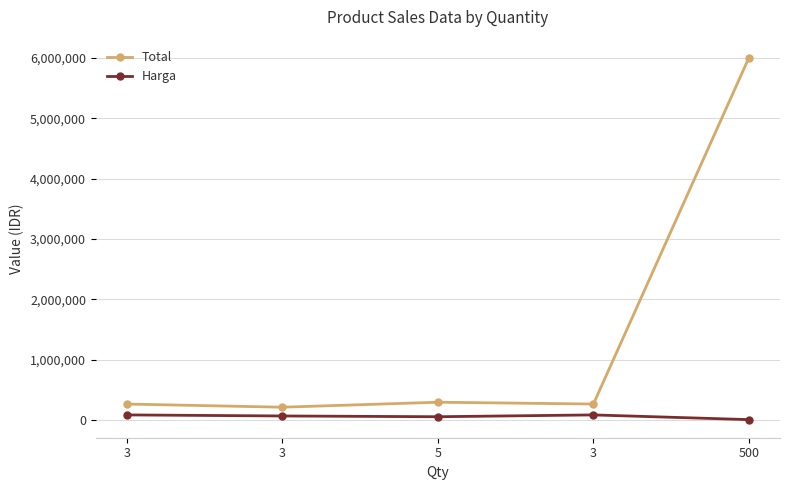

How many lines are shown in the chart?

2